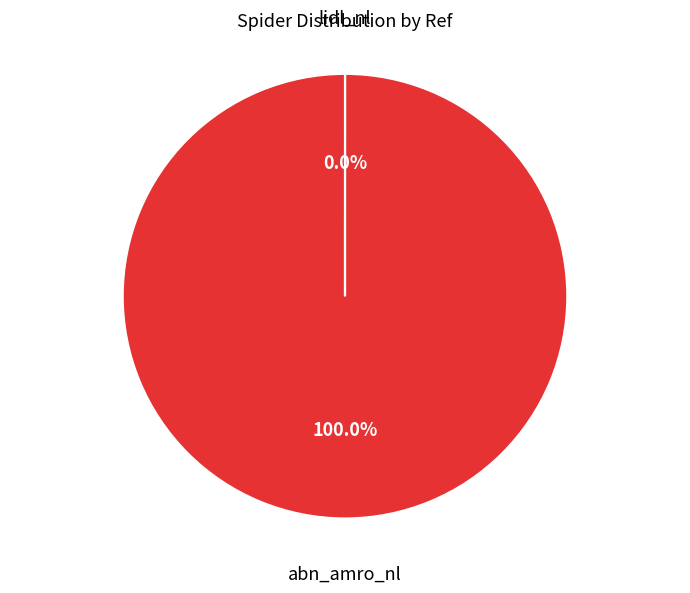

Approximately how many times larger is the value at abn_amro_nl compared to lidl_nl?

31257.2